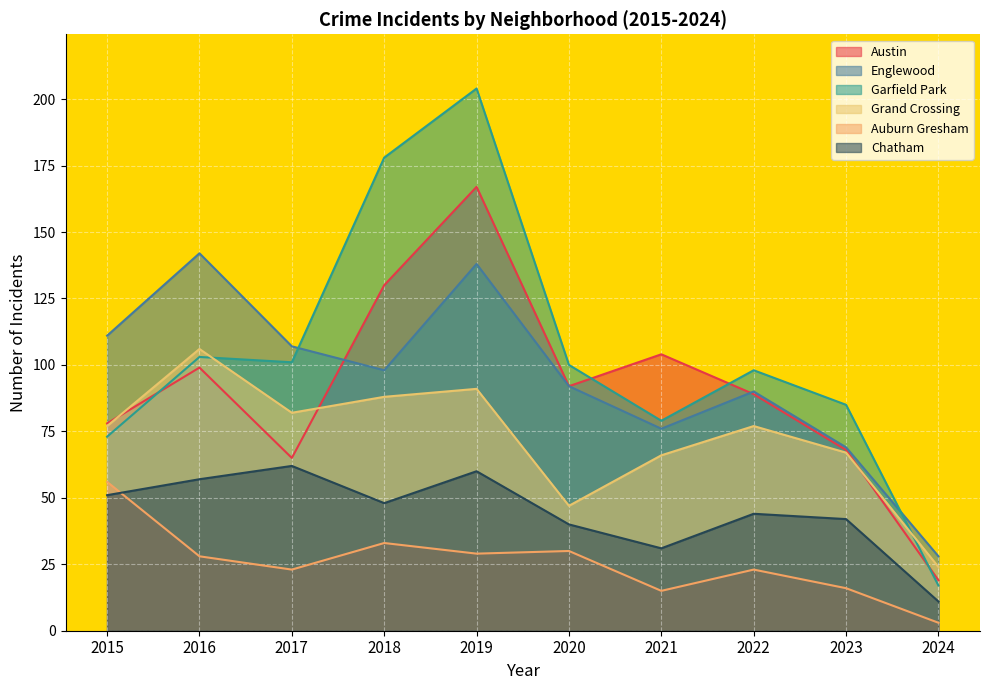

At how many categories does at least one series exceed 124?

3